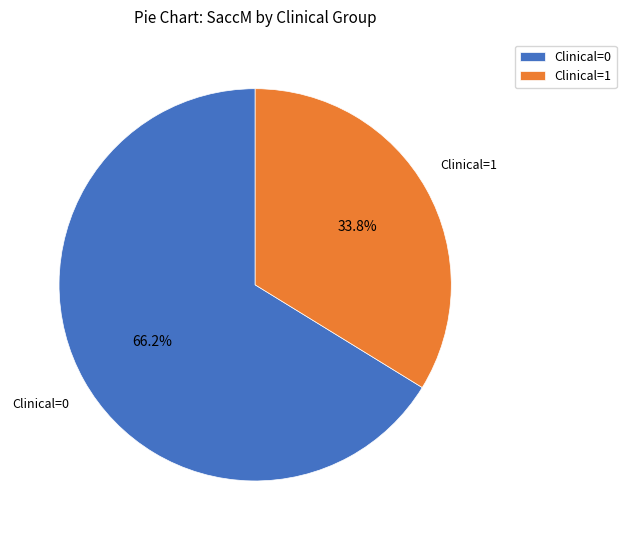

Is there a majority slice in this chart?

Yes